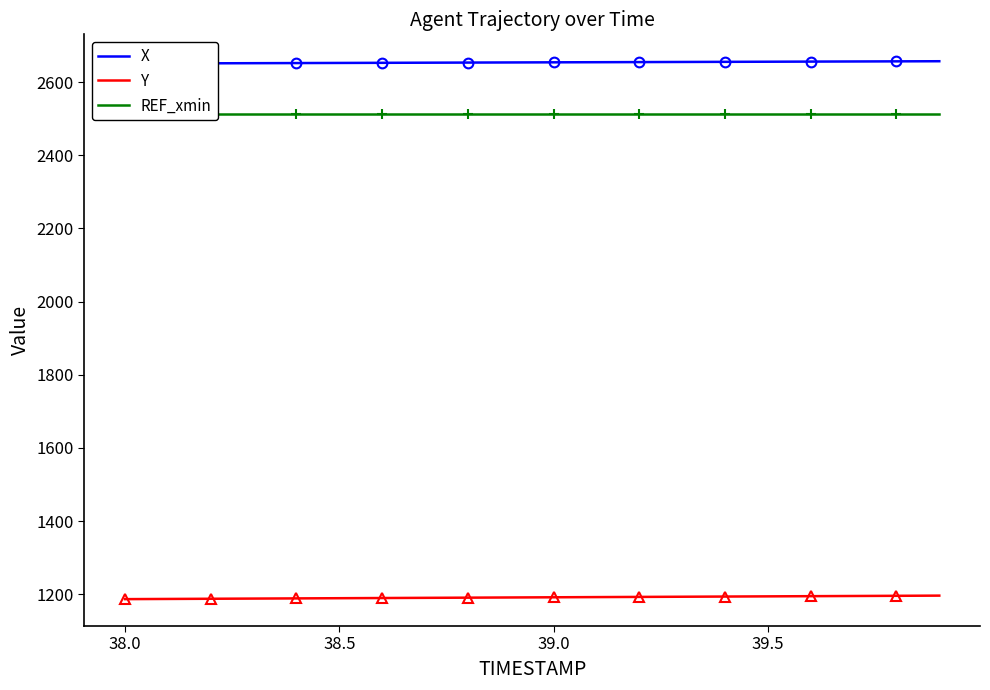

Reading right to left, list all the values displayed in this chart.

X: 2657.1	2656.7	2656.4	2656.1	2655.7	2655.4	2655.1	2654.7	2654.4	2654.1	2653.7	2653.4	2653.0	2652.7	2652.4	2652.0	2651.7	2651.4	2651.0	2650.7
Y: 1196.3	1195.8	1195.3	1194.8	1194.3	1193.8	1193.3	1192.8	1192.2	1191.7	1191.2	1190.7	1190.2	1189.7	1189.2	1188.7	1188.2	1187.7	1187.2	1186.7
REF_xmin: 2512.1	2512.1	2512.1	2512.1	2512.1	2512.1	2512.1	2512.1	2512.1	2512.1	2512.1	2512.1	2512.1	2512.1	2512.1	2512.1	2512.1	2512.1	2512.1	2512.1